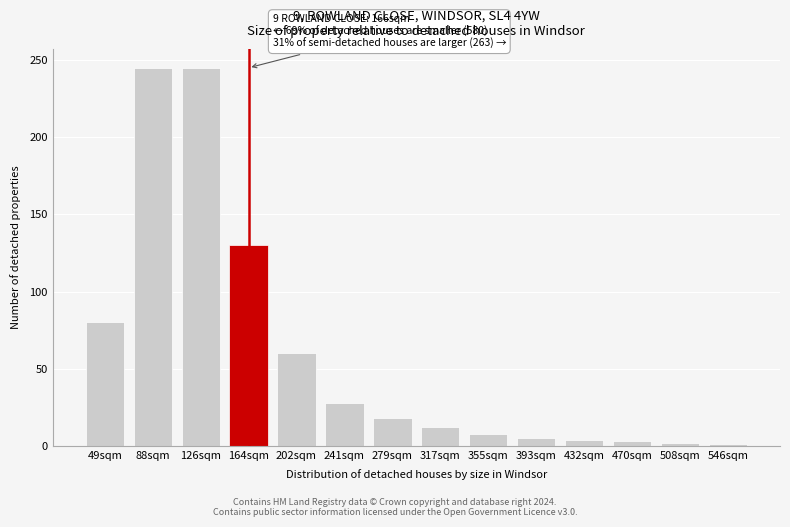

What is the sum of the values at 88sqm and 317sqm?

257